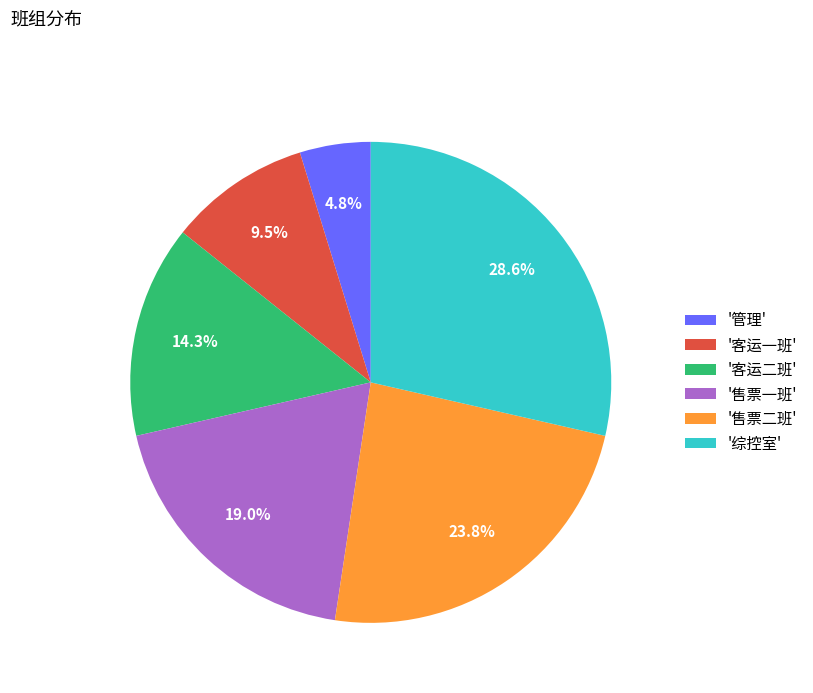

Rank the categories by value from lowest to highest.

'管理', '客运一班', '客运二班', '售票一班', '售票二班', '综控室'